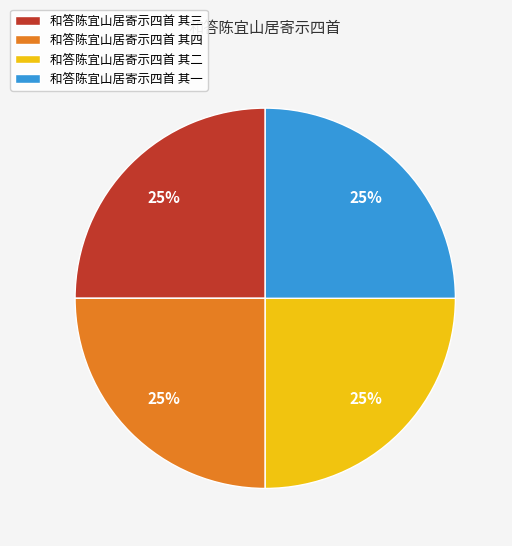

To the nearest percent, what portion does 和答陈宜山居寄示四首 其二 represent?

25%